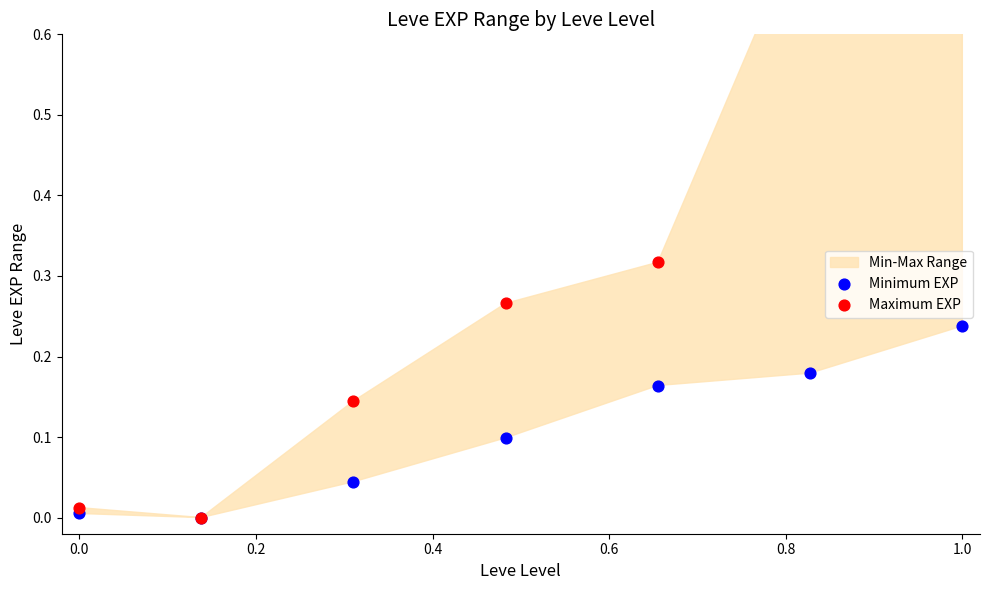

Which series contains the highest Y value?

Maximum EXP